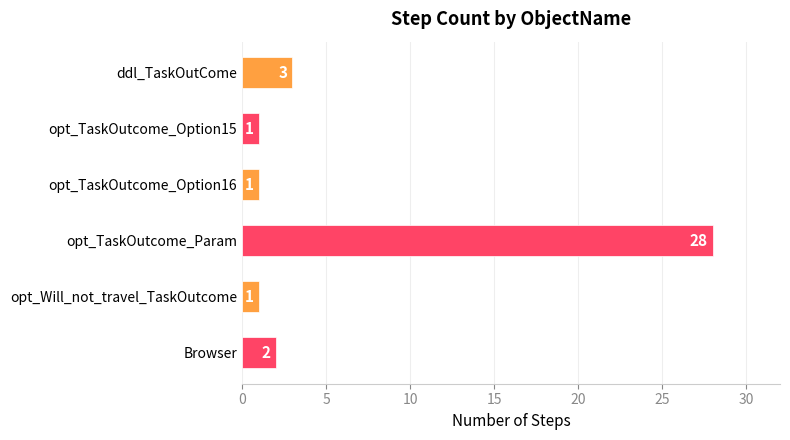

The chart shows a value of 39 at opt_TaskOutcome_Param. True or false?

False